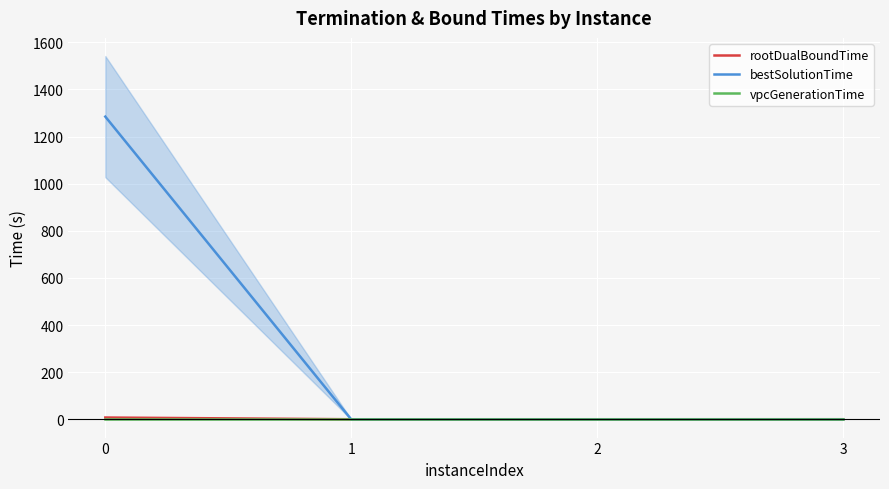

Rank the series by their maximum value, from highest to lowest.

bestSolutionTime, rootDualBoundTime, vpcGenerationTime